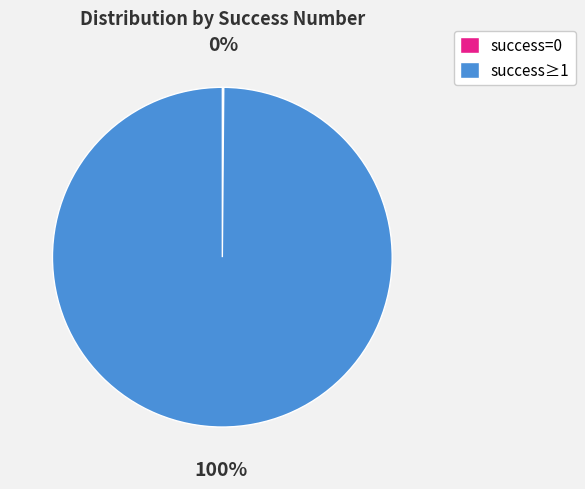

What is the majority slice?

success≥1